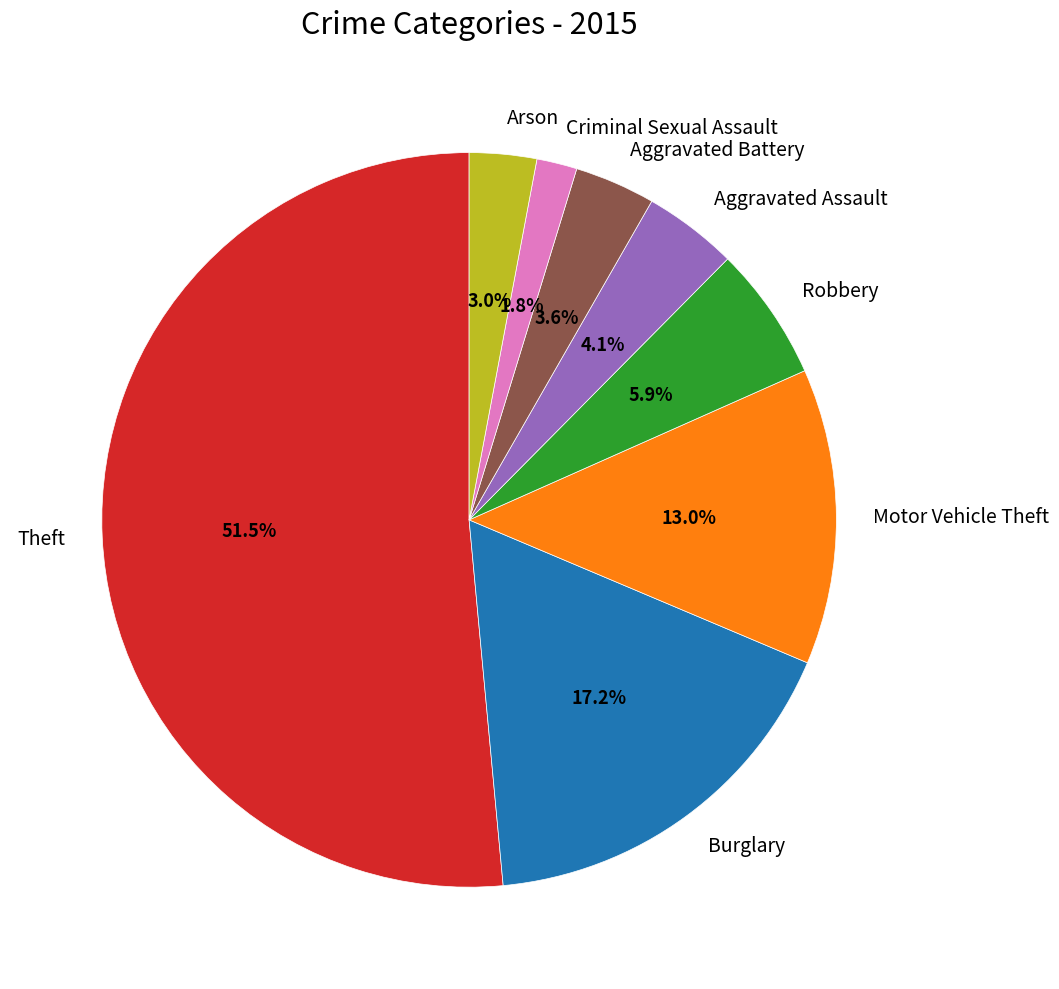

To the nearest percent, what is the combined percentage of Motor Vehicle Theft and Theft?

64%